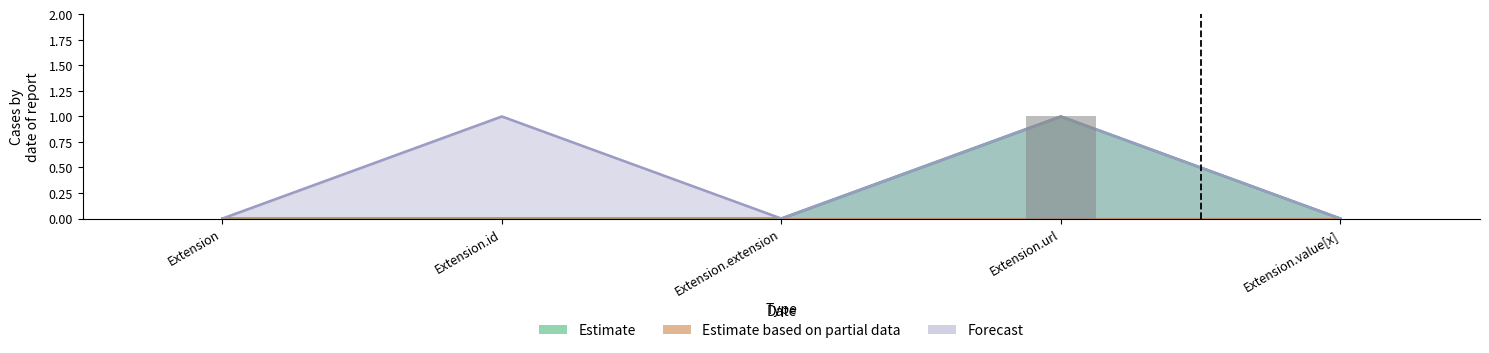

What is the difference between the maximum and minimum values in the Estimate series?

1